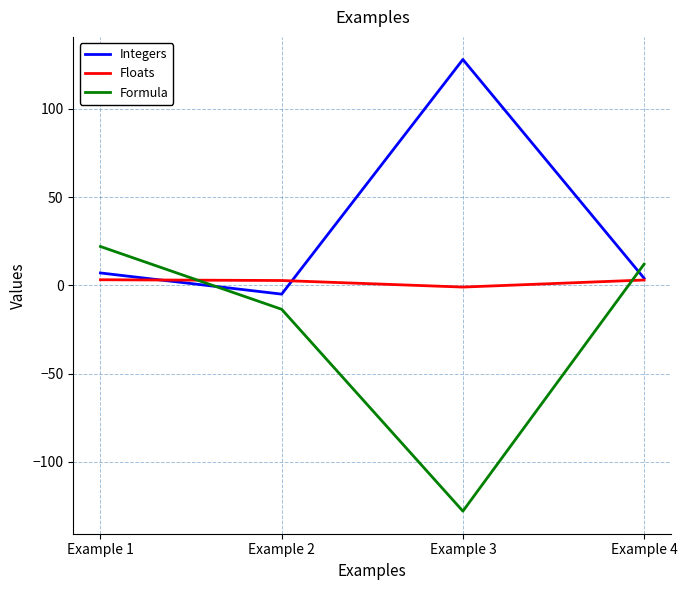

What is the sum of the Floats values at Example 3 and Example 1?

2.1